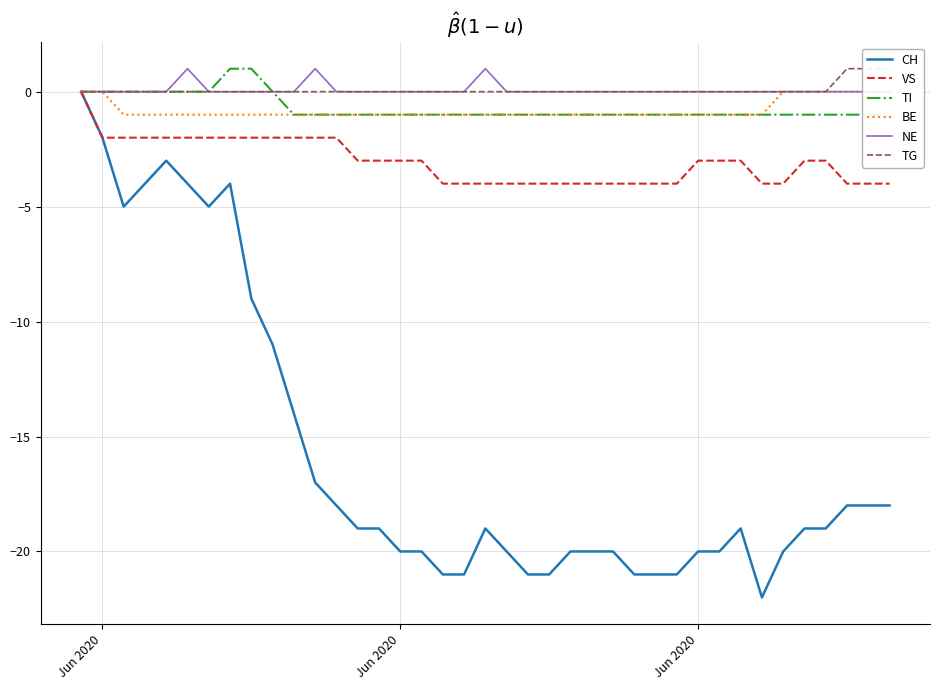

Which series has the widest spread of values?

CH